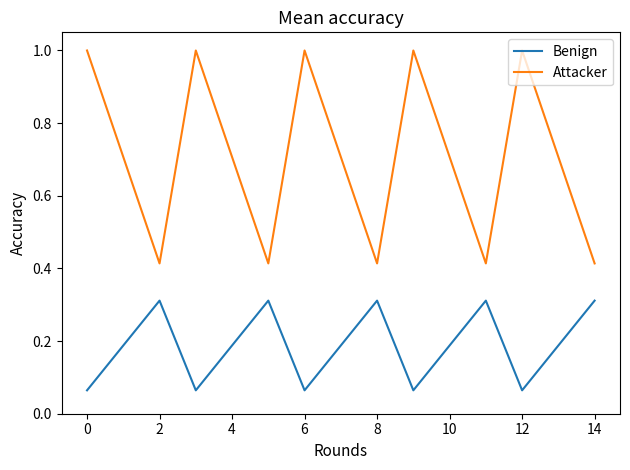

What is the greatest value displayed?

1.0